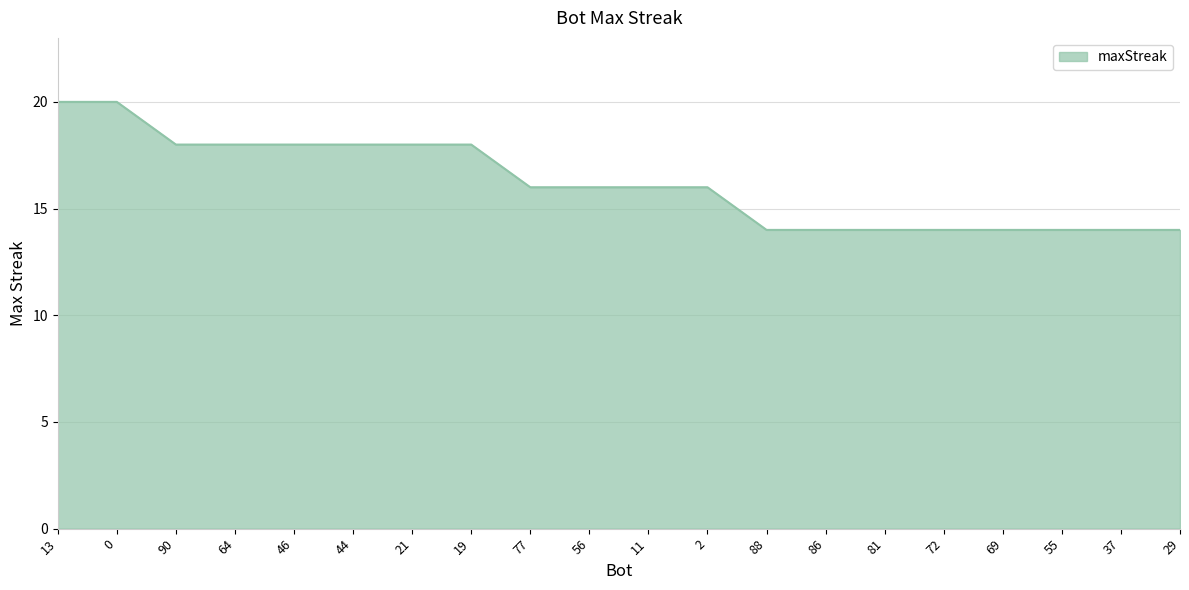

Reading left to right, transcribe all the data shown in this chart.

13=20	0=20	90=18	64=18	46=18	44=18	21=18	19=18	77=16	56=16	11=16	2=16	88=14	86=14	81=14	72=14	69=14	55=14	37=14	29=14